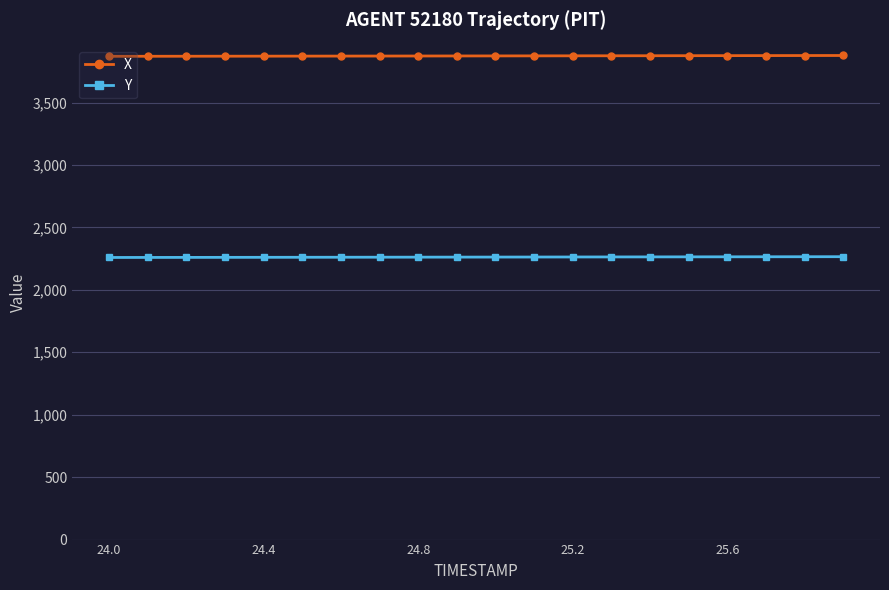

What is the value of the X point at the 3rd from the left?

3871.2